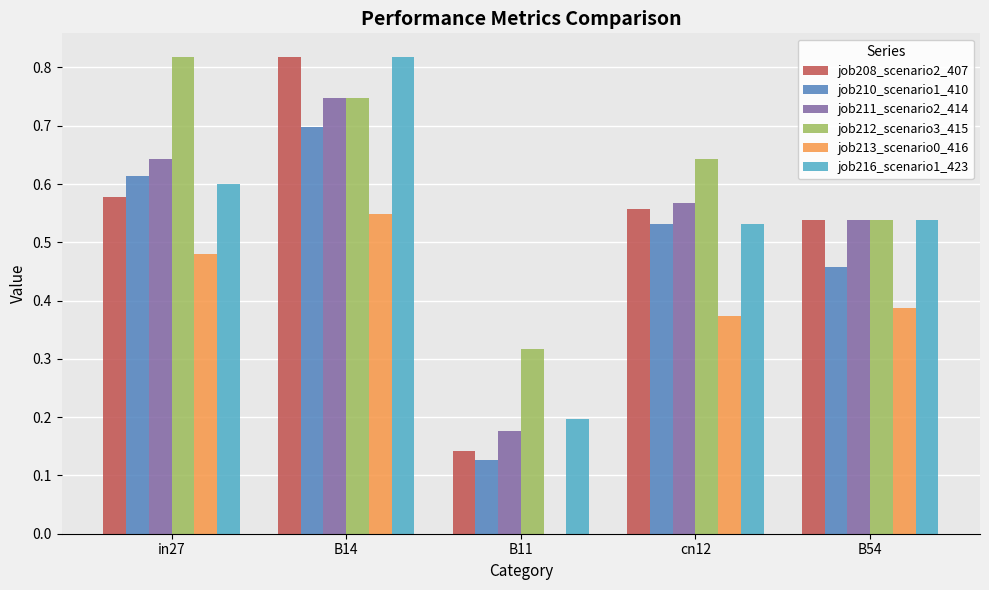

What is the sum of the job212_scenario3_415 values at B54 and B14?

1.3